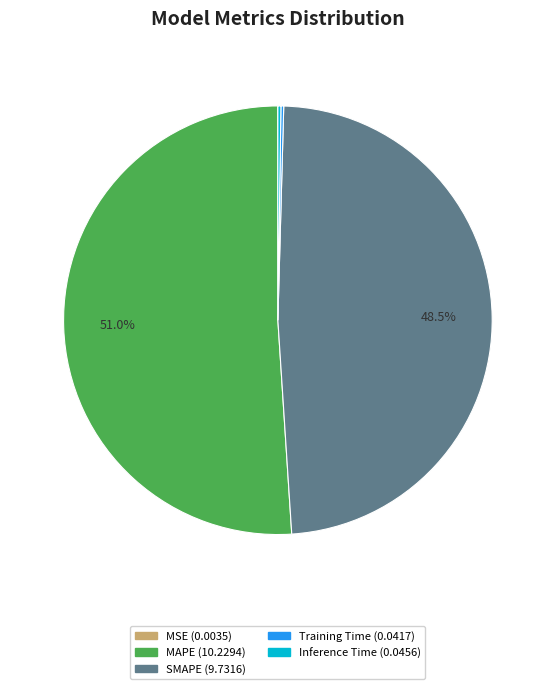

What is the largest slice in the pie chart?

MAPE